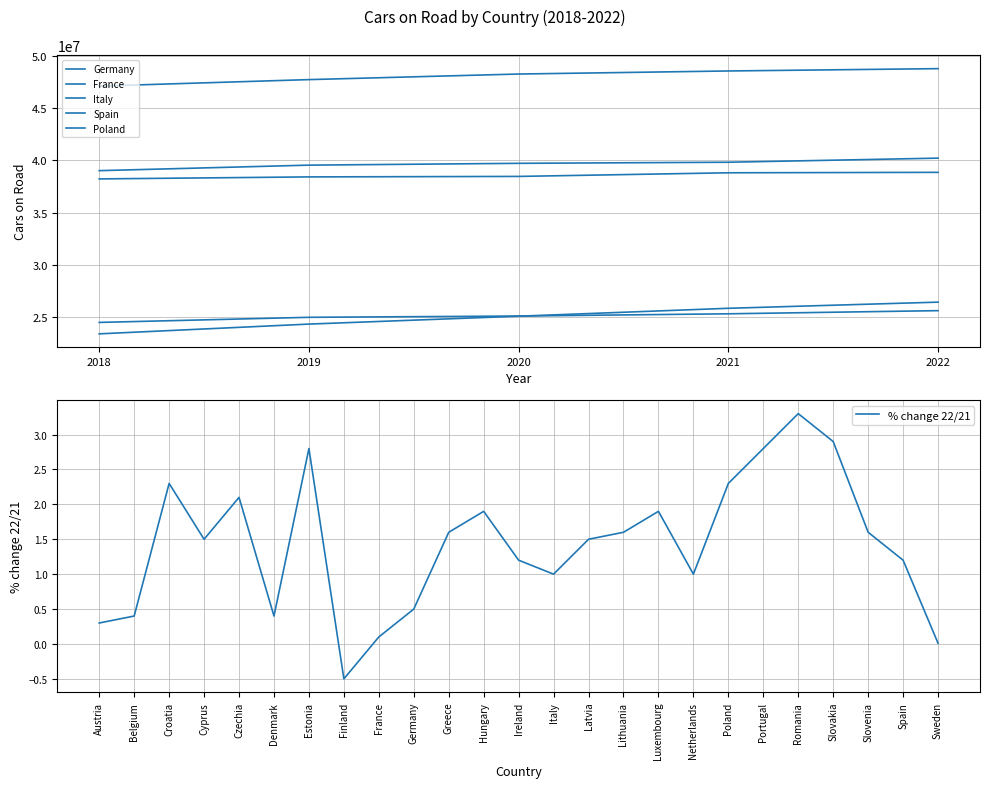

The % change 22/21 series shows 1.8 at Spain. True or false?

False